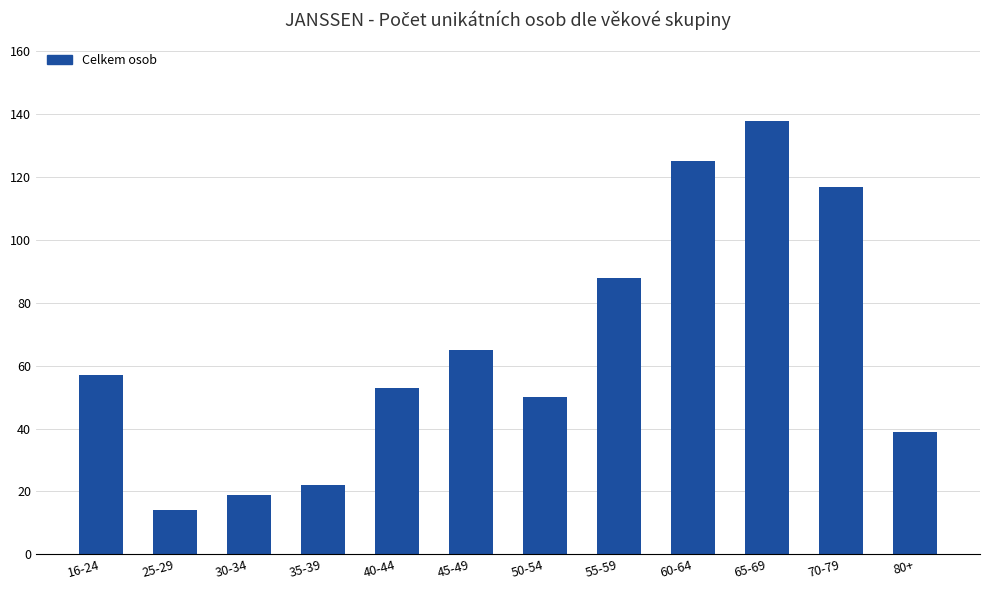

What is the change in value from 30-34 to 60-64?

+106